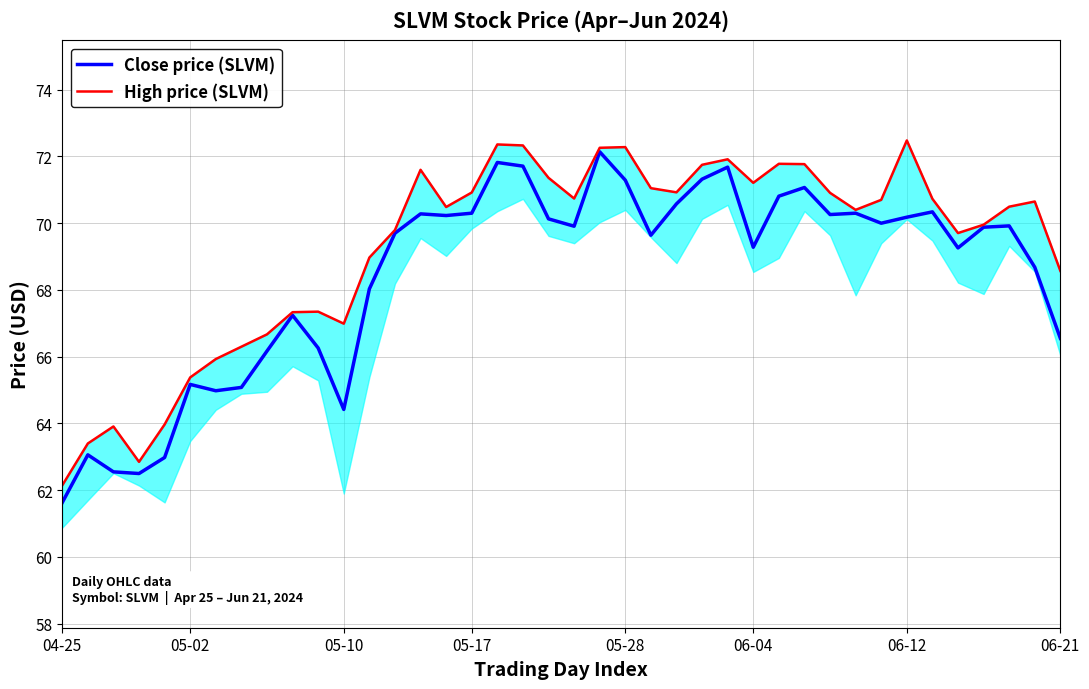

What is the lowest value of the Close price (SLVM) series?

61.6